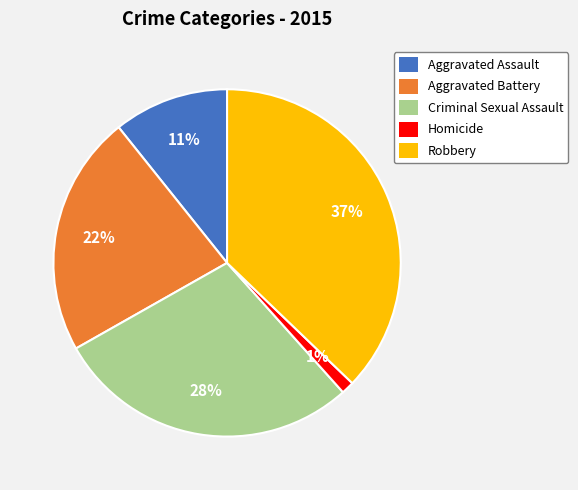

Is there any slice that represents more than half of the pie?

No